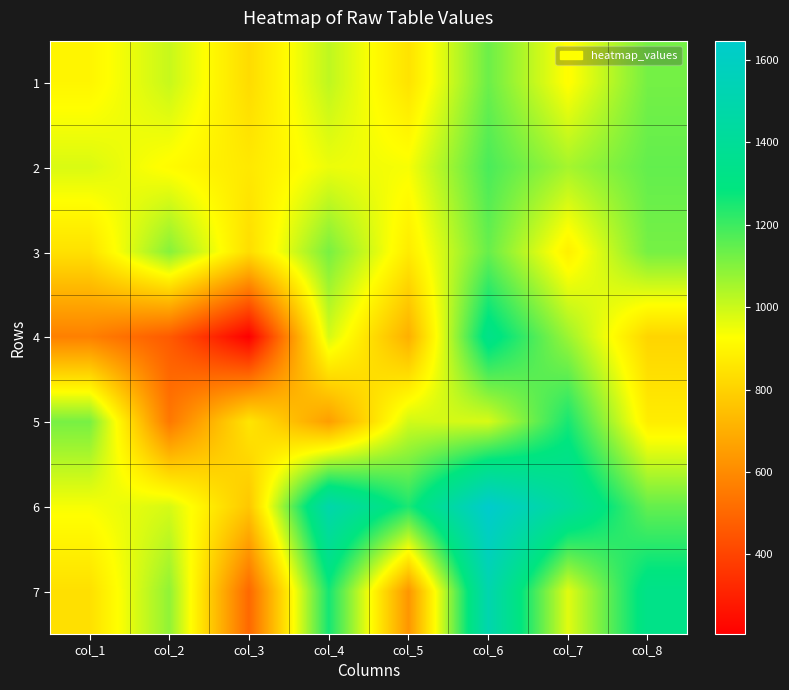

Reading right to left, what are all the values shown in this chart?

1: col_8=1122	col_7=920	col_6=1134	col_5=849	col_4=1018	col_3=829	col_2=1006	col_1=901
2: col_8=1146	col_7=1053	col_6=1182	col_5=938	col_4=953	col_3=865	col_2=917	col_1=980
3: col_8=1120	col_7=884	col_6=1140	col_5=873	col_4=1116	col_3=833	col_2=1097	col_1=844
4: col_8=809	col_7=1066	col_6=1331	col_5=704	col_4=986	col_3=207	col_2=464	col_1=570
5: col_8=877	col_7=1253	col_6=984	col_5=991	col_4=655	col_3=856	col_2=548	col_1=1118
6: col_8=1144	col_7=1414	col_6=1646	col_5=1247	col_4=1487	col_3=770	col_2=985	col_1=937
7: col_8=1331	col_7=969	col_6=1506	col_5=631	col_4=1257	col_3=502	col_2=1082	col_1=840